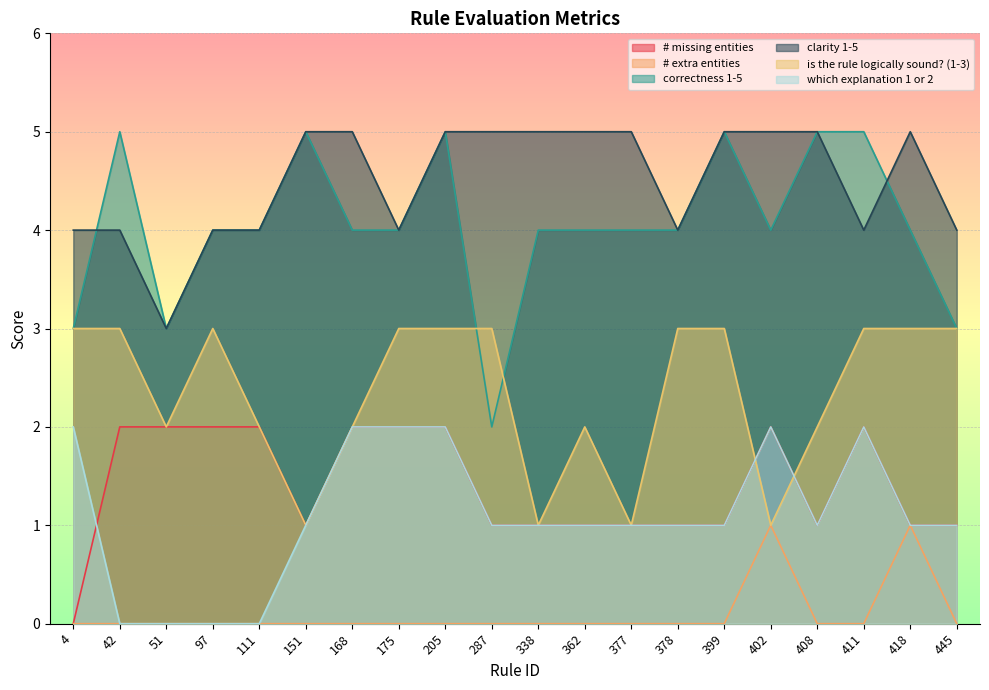

Where is the first local maximum for is the rule logically sound? (1-3)?

97